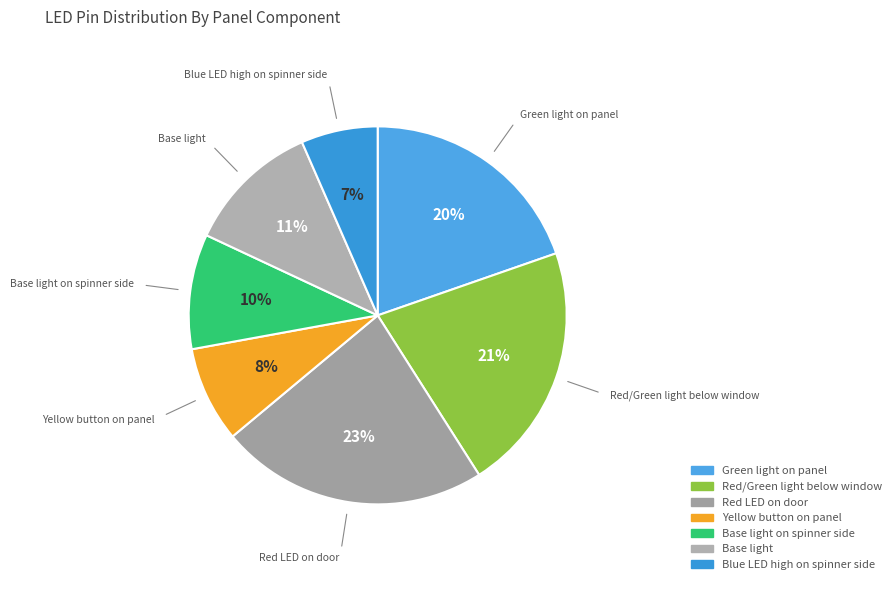

To the nearest percent, what is the difference between the largest and smallest slice percentages?

16%